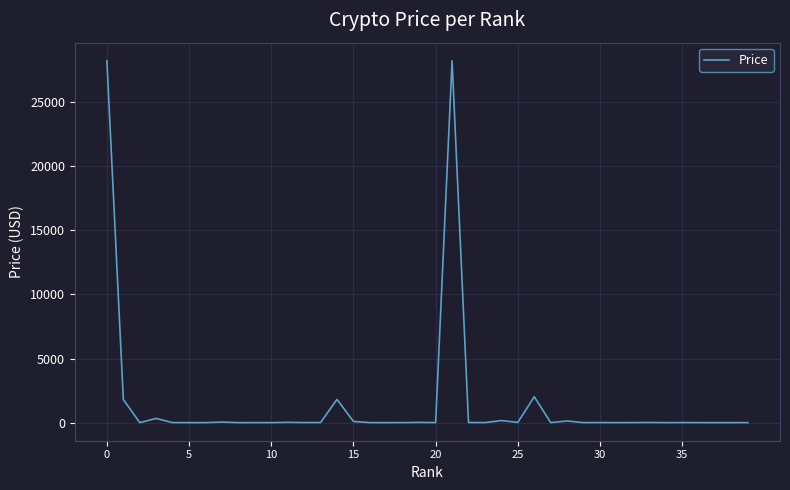

What is the maximum value shown in the chart?

28223.1